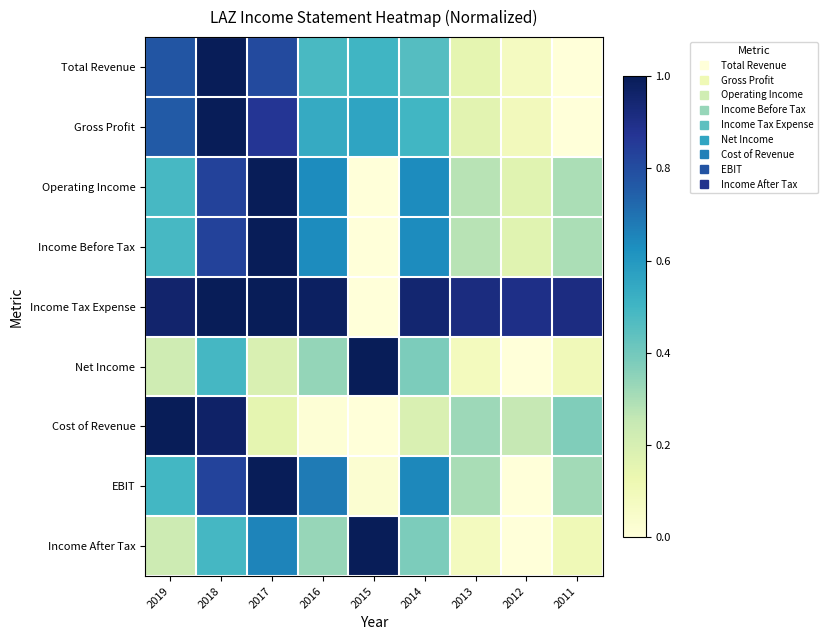

Which series has the largest range (max minus min)?

Total Revenue